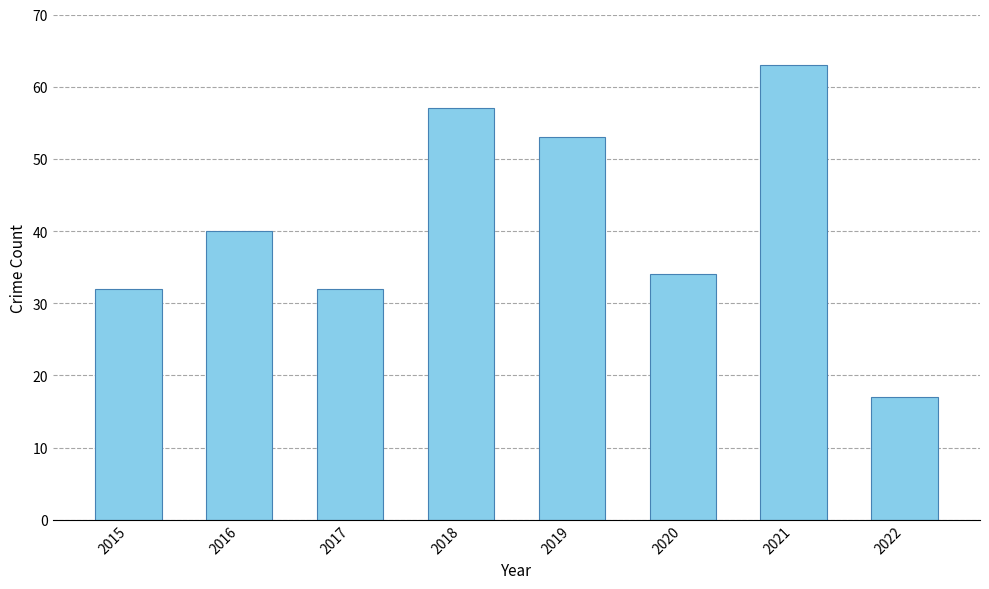

Which has a higher value, 2015 or 2021?

2021